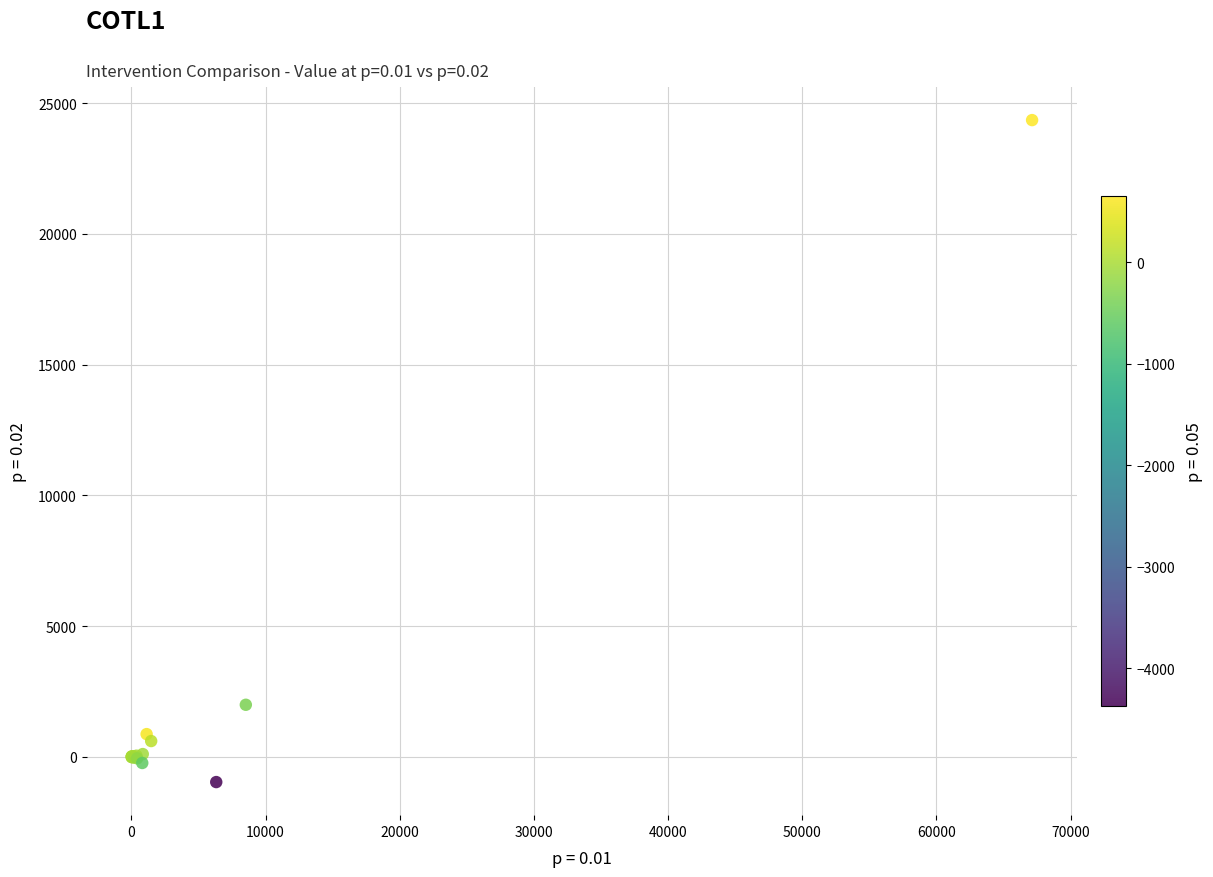

What Y value in the scatter plot is closest to 11693?

1993.7